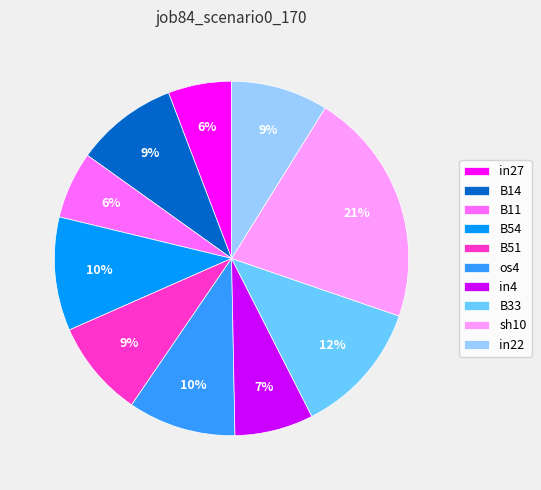

Which category has the biggest portion of the pie?

sh10